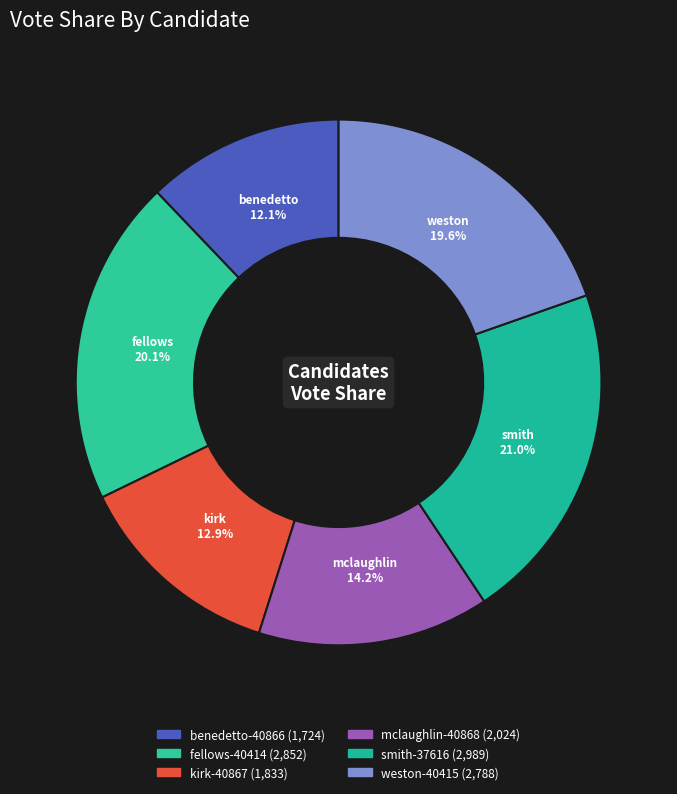

Combined, do benedetto-40866 and smith-37616 account for over 50%?

No